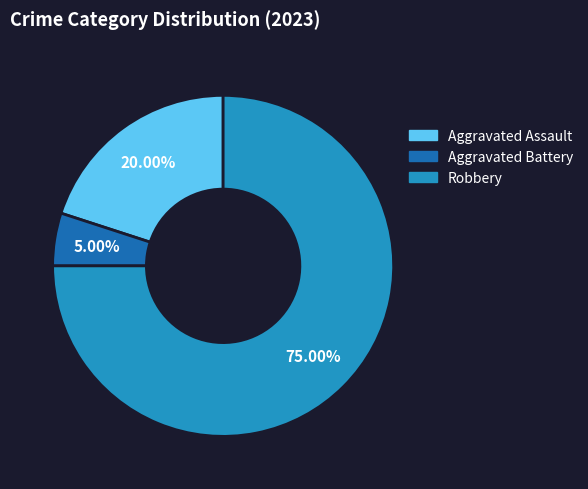

Is there a majority slice in this chart?

Yes